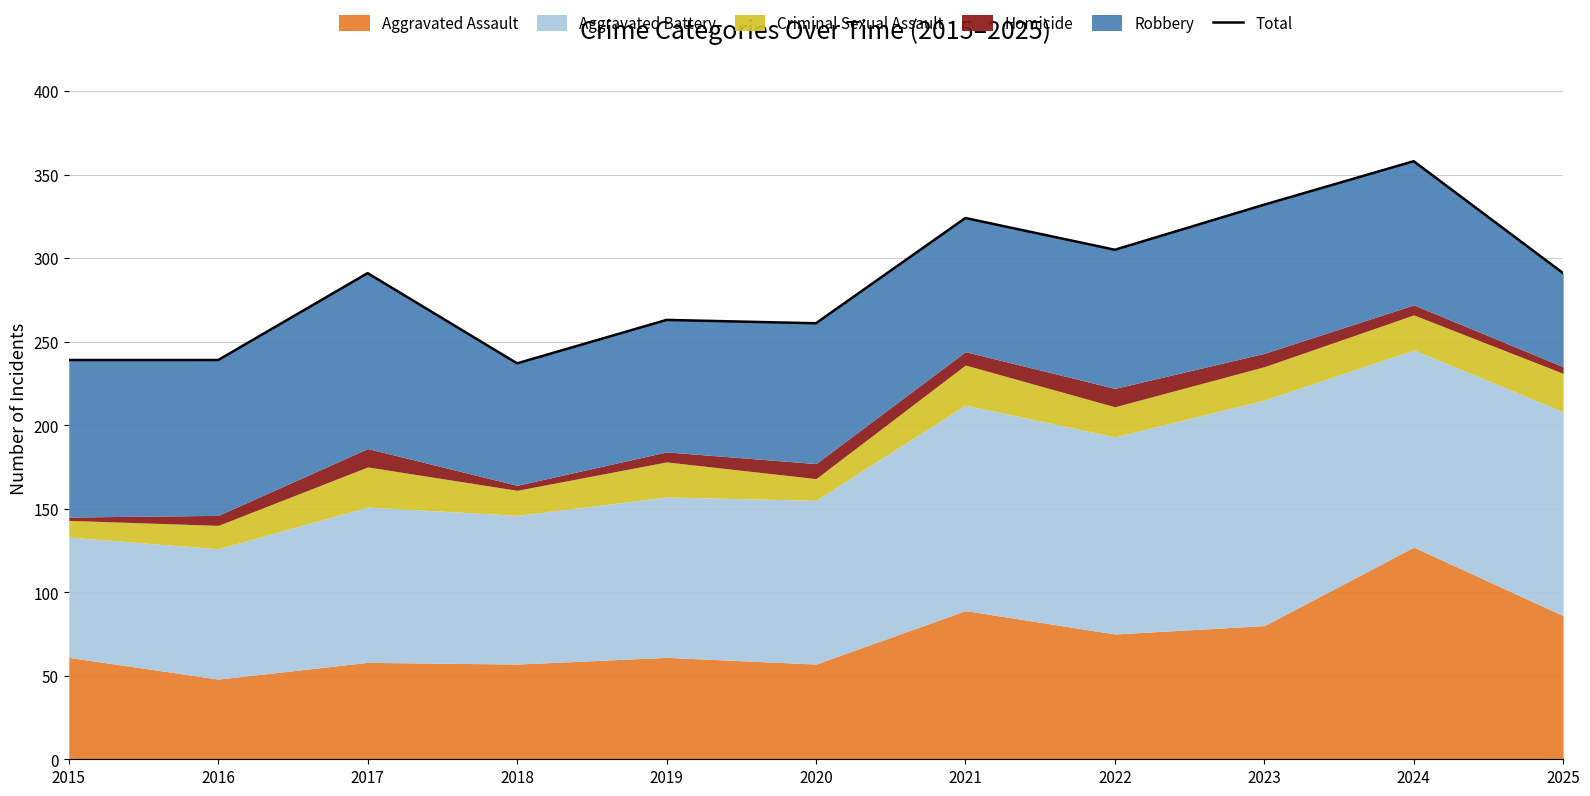

What is the ratio of the value at 2024 to the value at 2017?

1.2